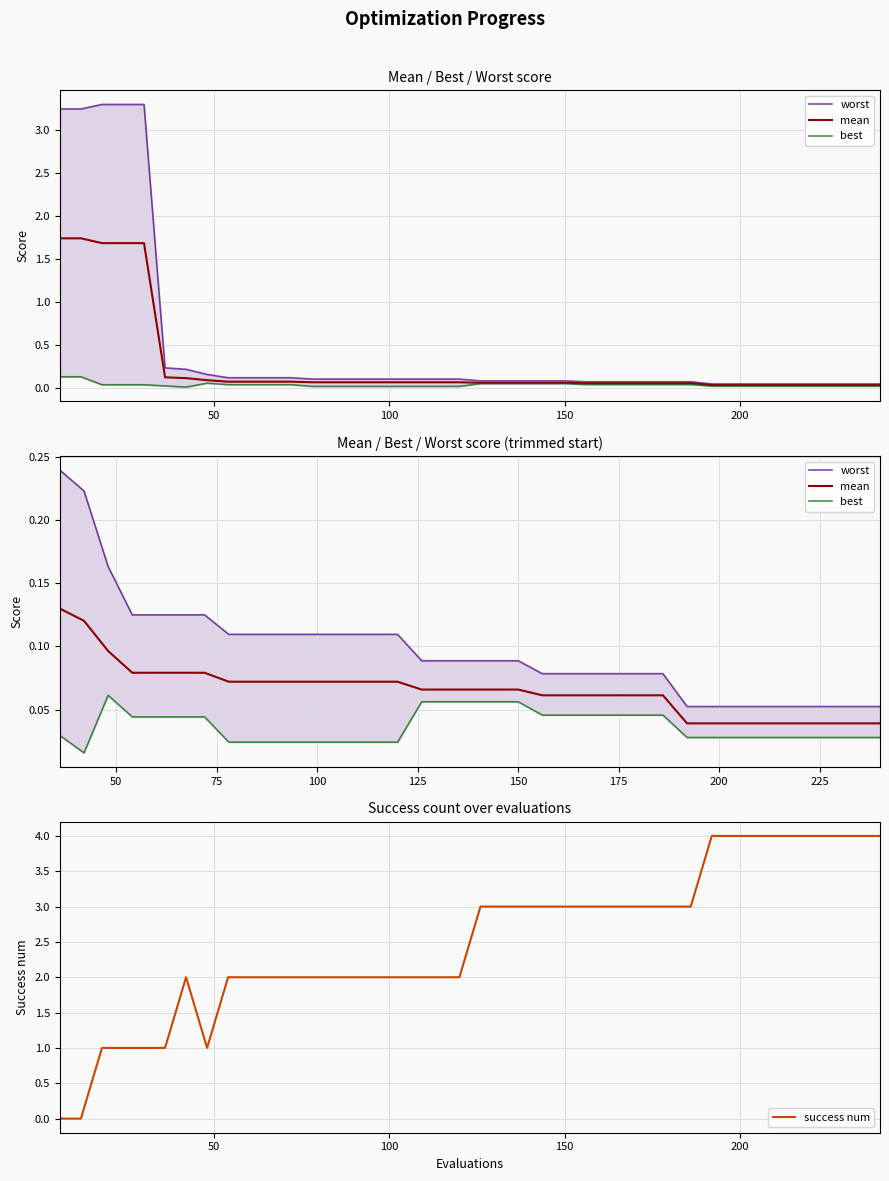

What is the value of the success num point at the 14th from the left?

2.0